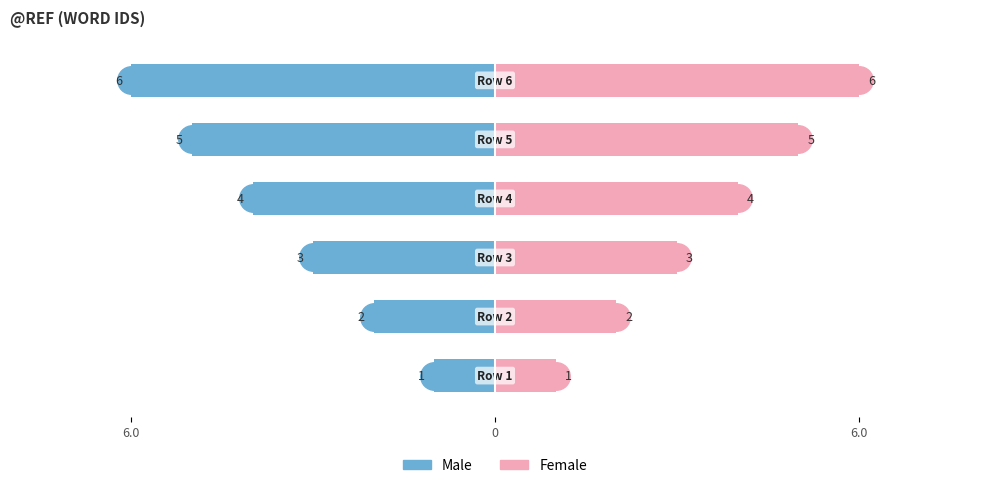

Rank the series by their average value, from highest to lowest.

Female, Male